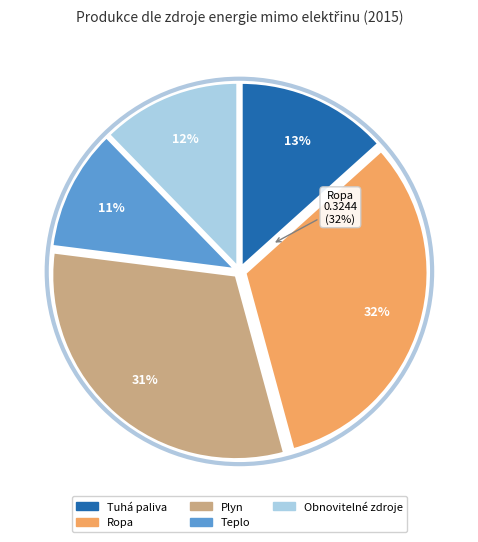

Does any single category account for the majority?

No